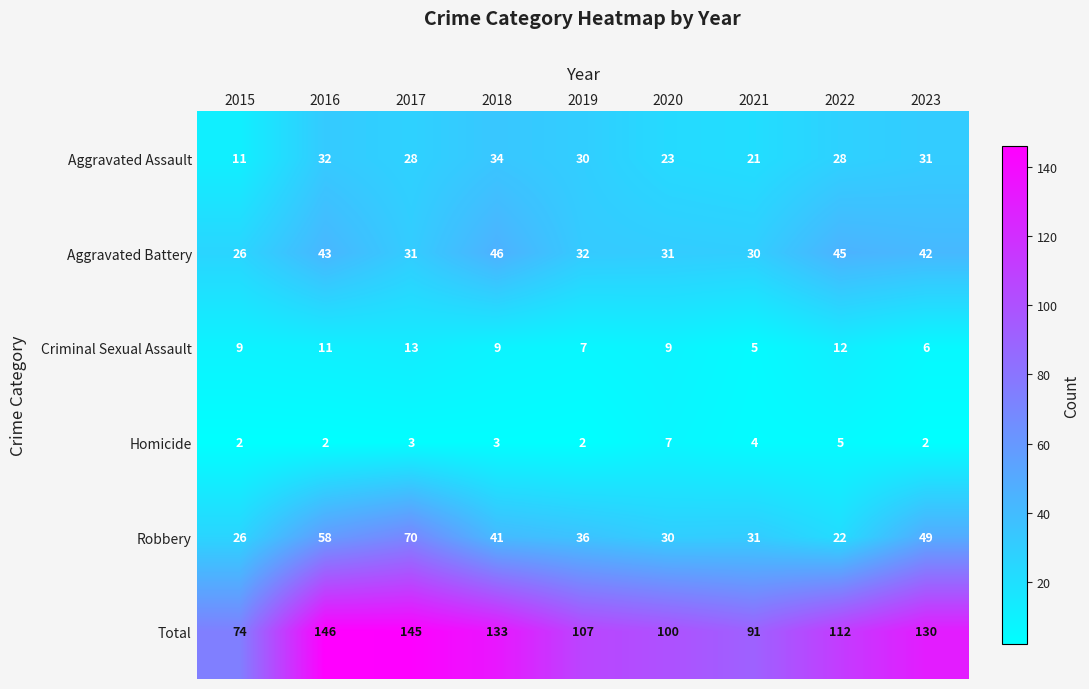

Between 2022 and 2023, which series saw the biggest shift?

Robbery